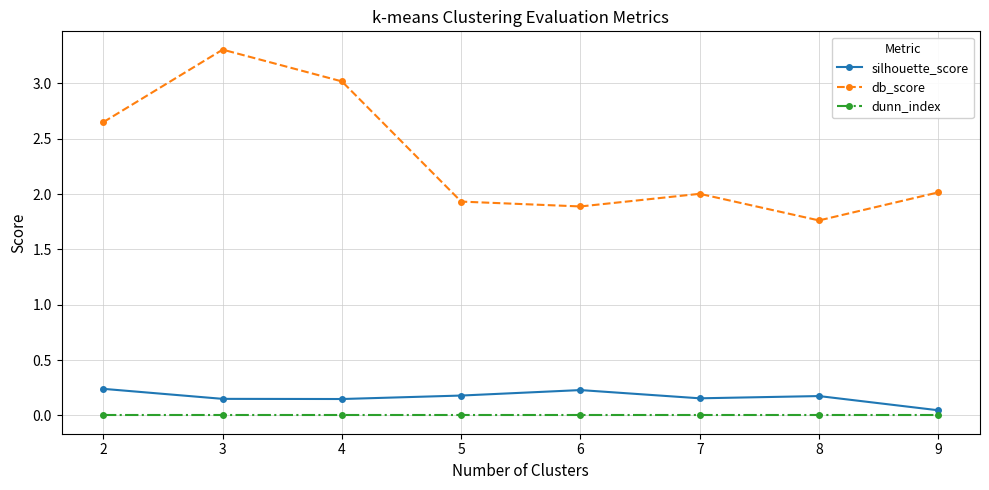

The db_score series shows 2.0 at 7. True or false?

True